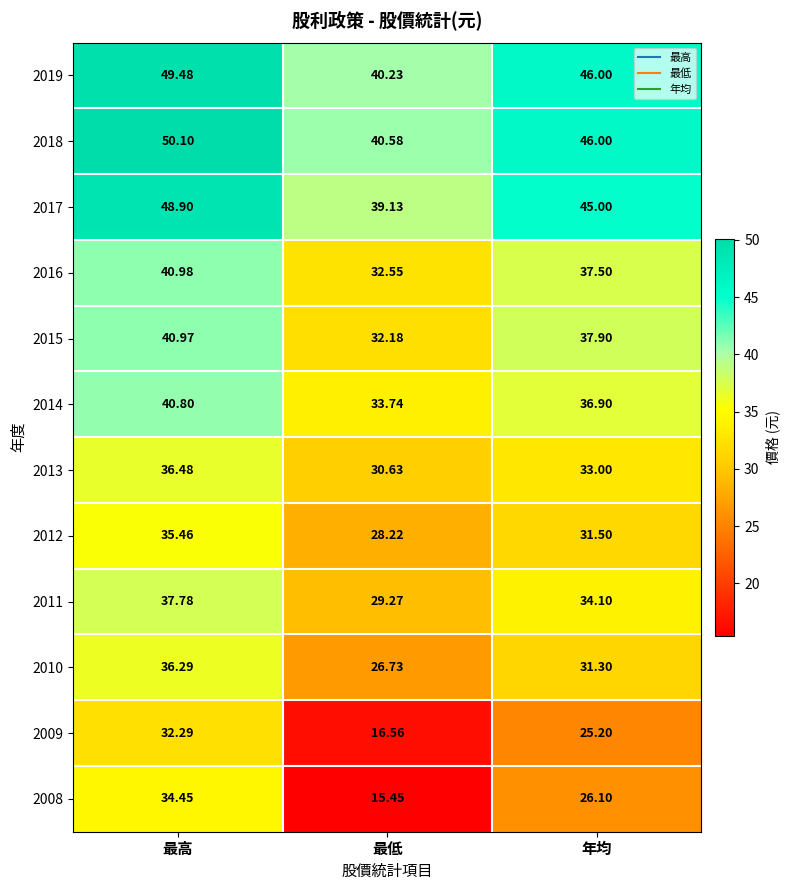

At how many categories does at least one series exceed 16?

3